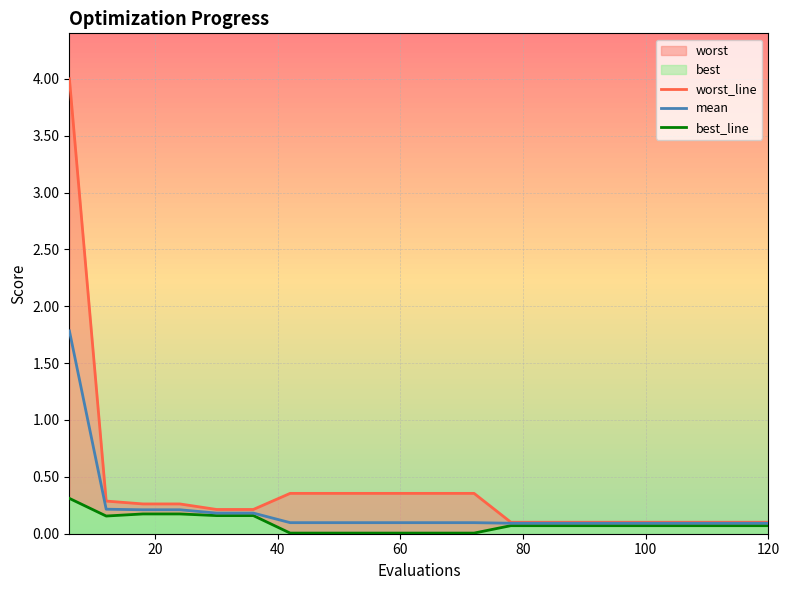

What is the minimum value for worst_line?

0.1